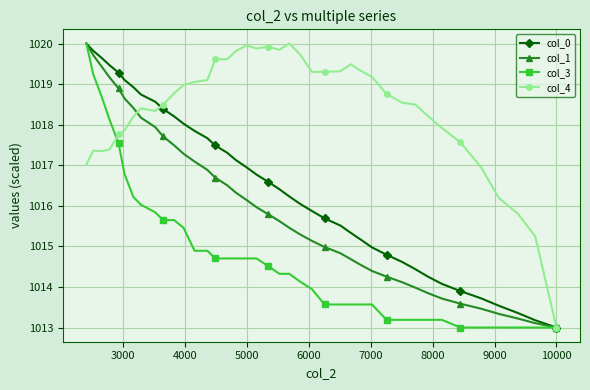

Rank the series by their maximum value, from highest to lowest.

col_0, col_4, col_1, col_3